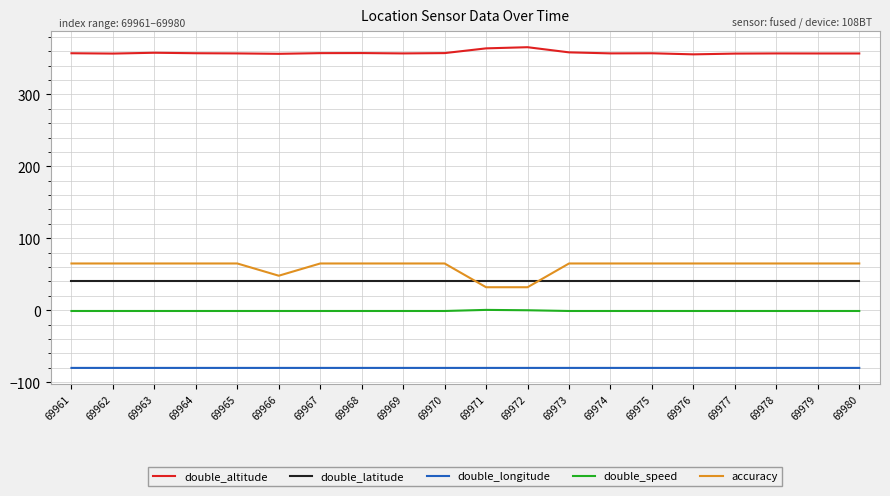

Which series has the largest range (max minus min)?

accuracy